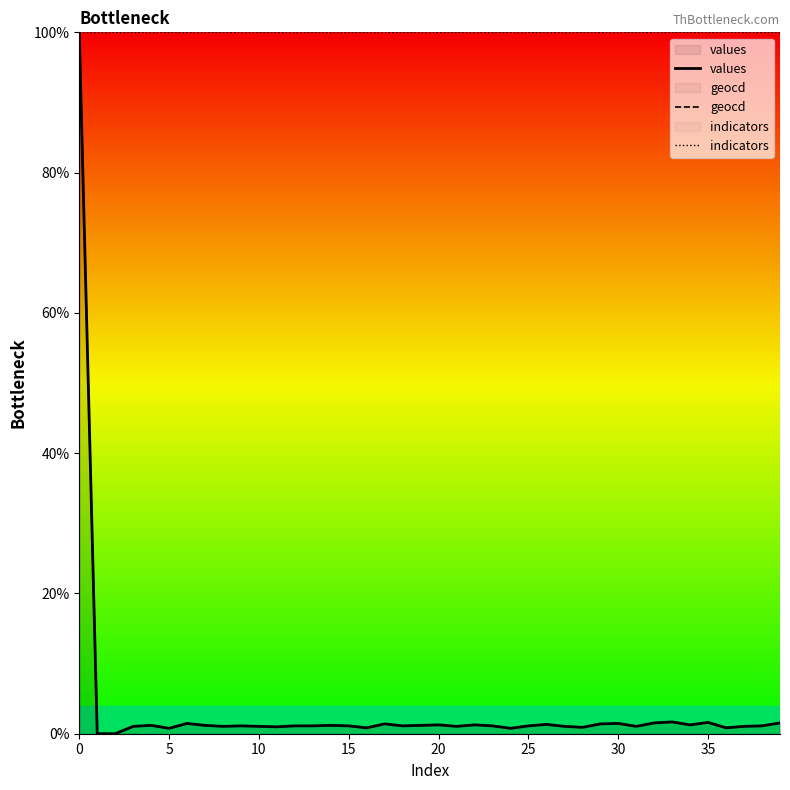

Is it true that indicators equals 31.4 at 0?

False